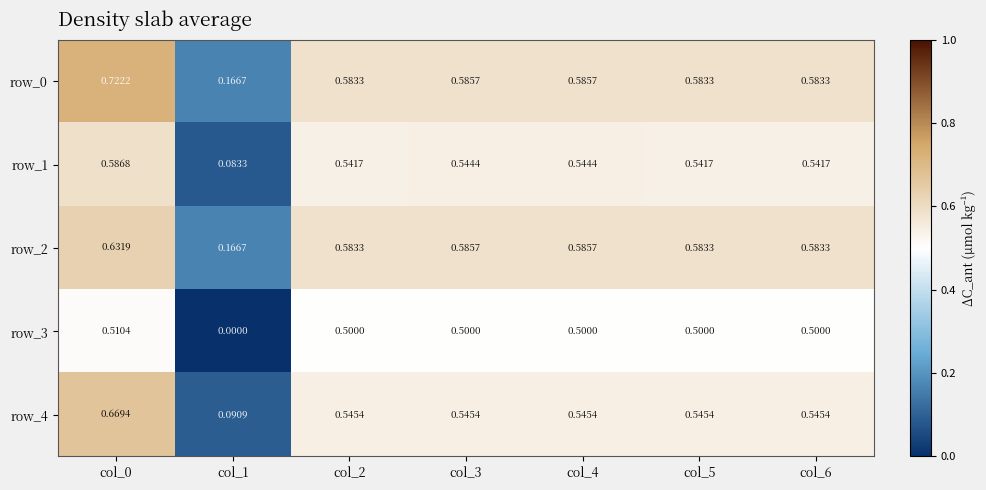

Is the value of row_3 at col_0 greater than the value of row_2 at col_2?

No